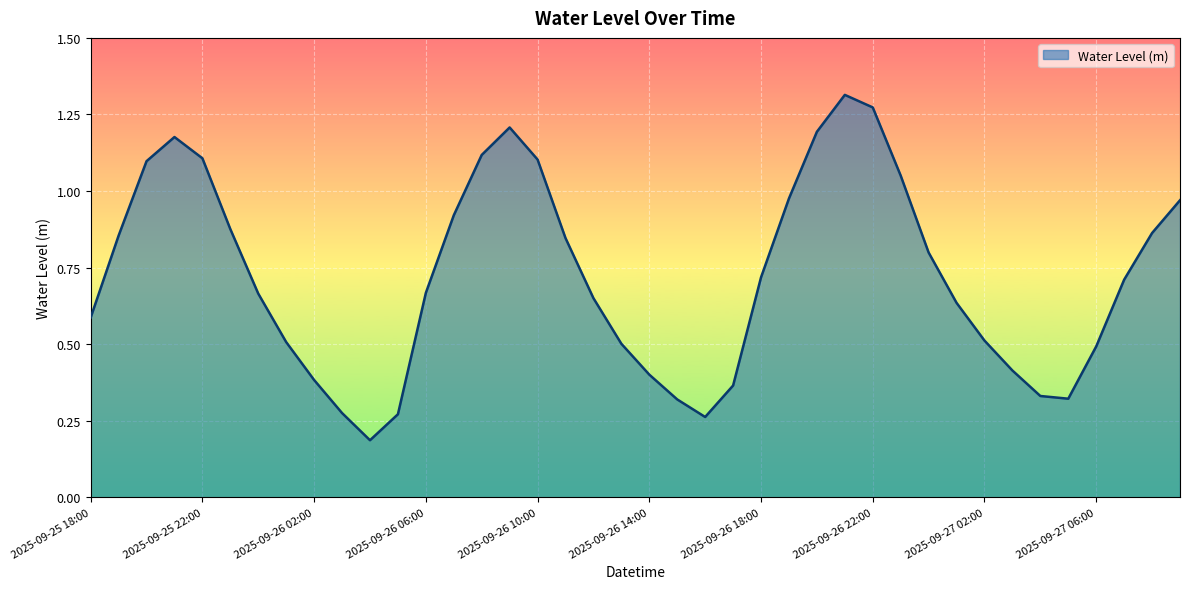

Is this an area chart (filled region under the line)?

Yes